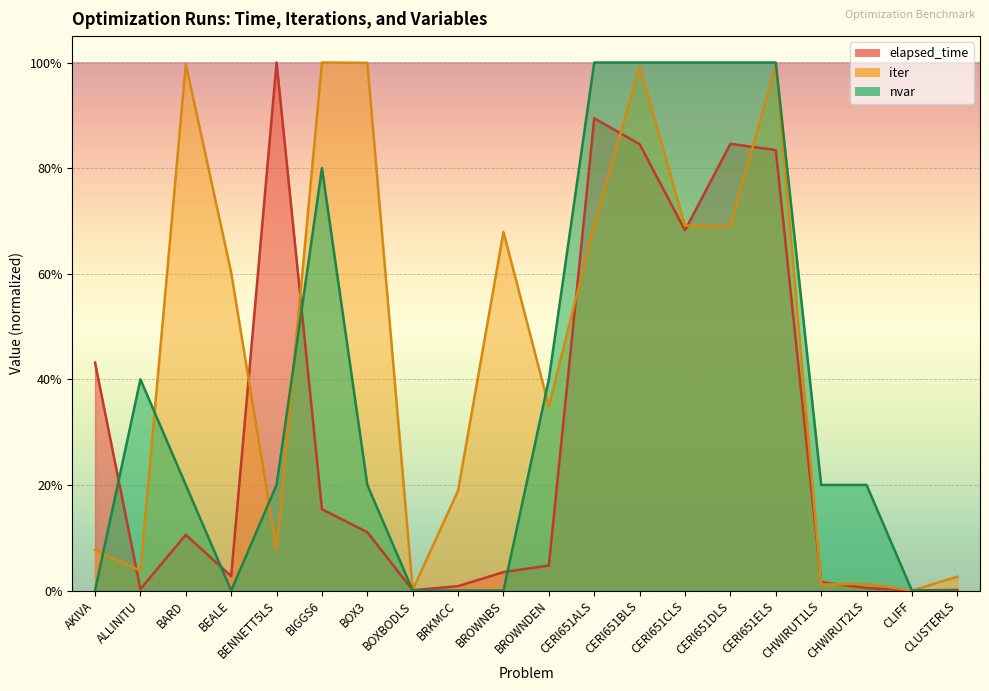

List the series in order of their peak value, lowest first.

elapsed_time, iter, nvar